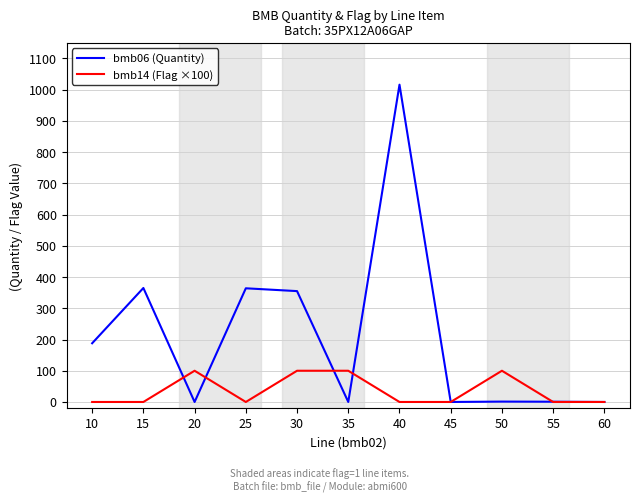

The value of bmb14 (Flag ×100) at 30 is 100.0. True or false?

True